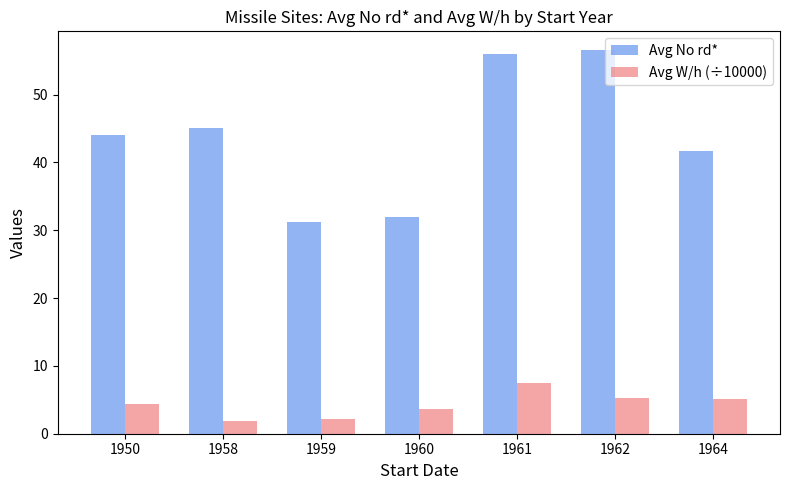

Does the chart contain stacked bars?

No